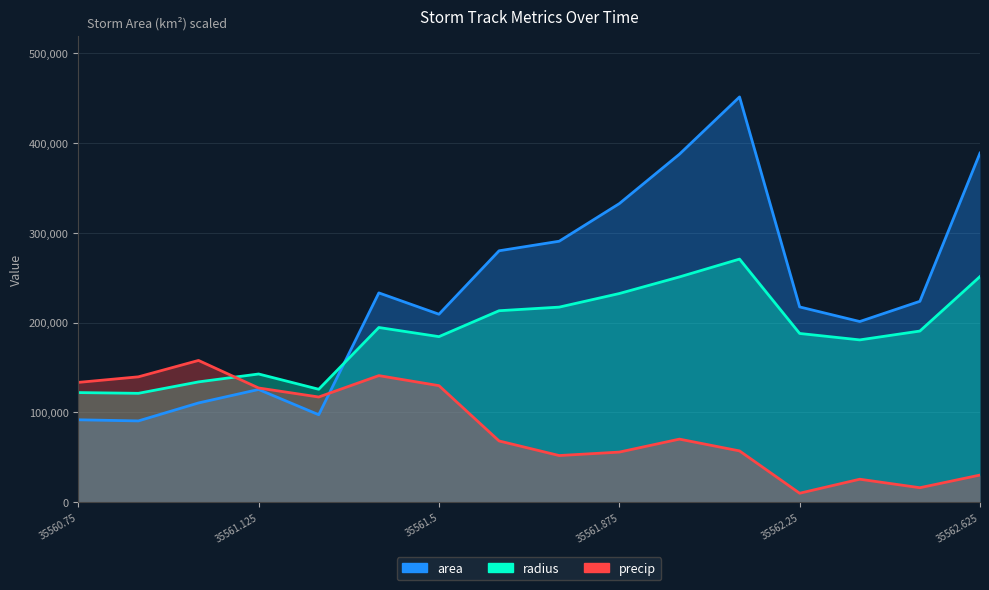

How many lines are shown in the chart?

3